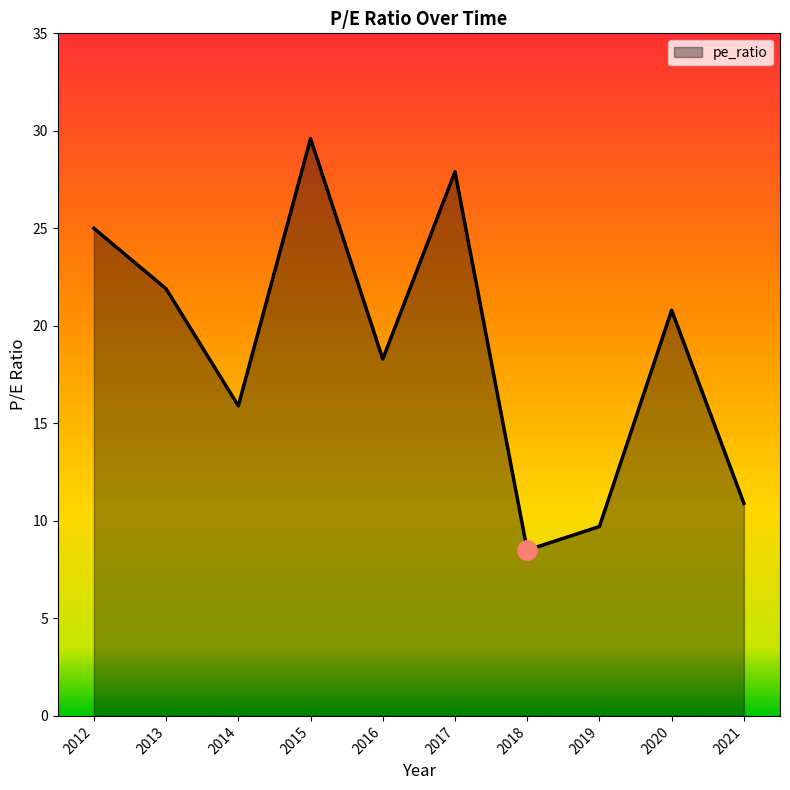

Read the value at 2017.

27.9